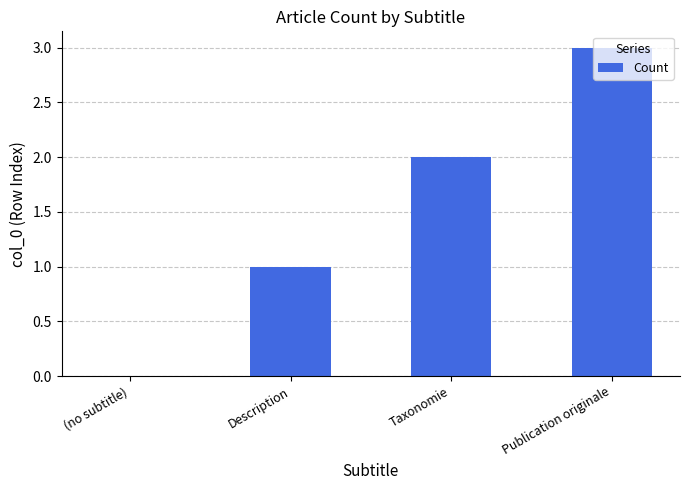

Which category has the highest value across all series?

Publication originale